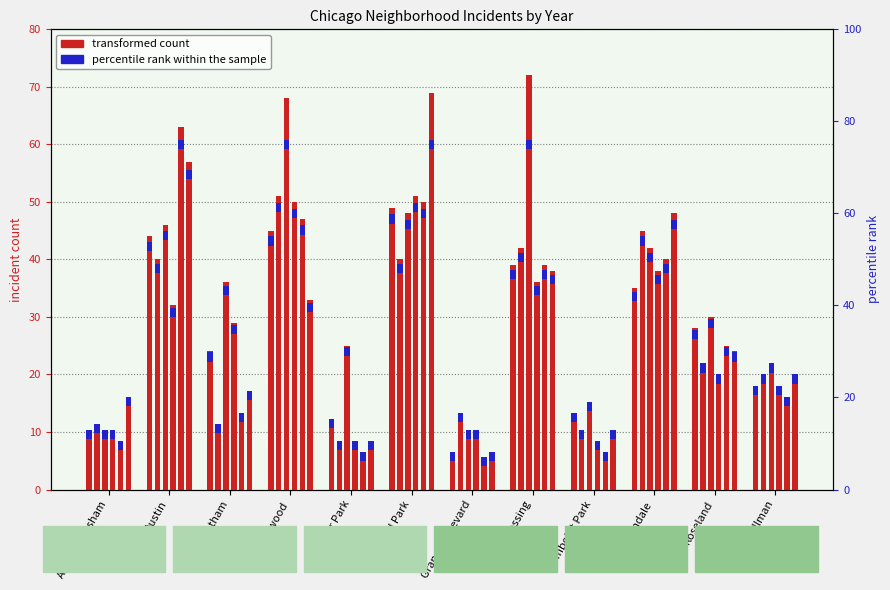

List the labels in order of 2016 value, smallest first.

Fuller Park, Humboldt Park, Auburn Gresham, Chatham, Grand Boulevard, West Pullman, Roseland, Austin, Garfield Park, Grand Crossing, Lawndale, Englewood